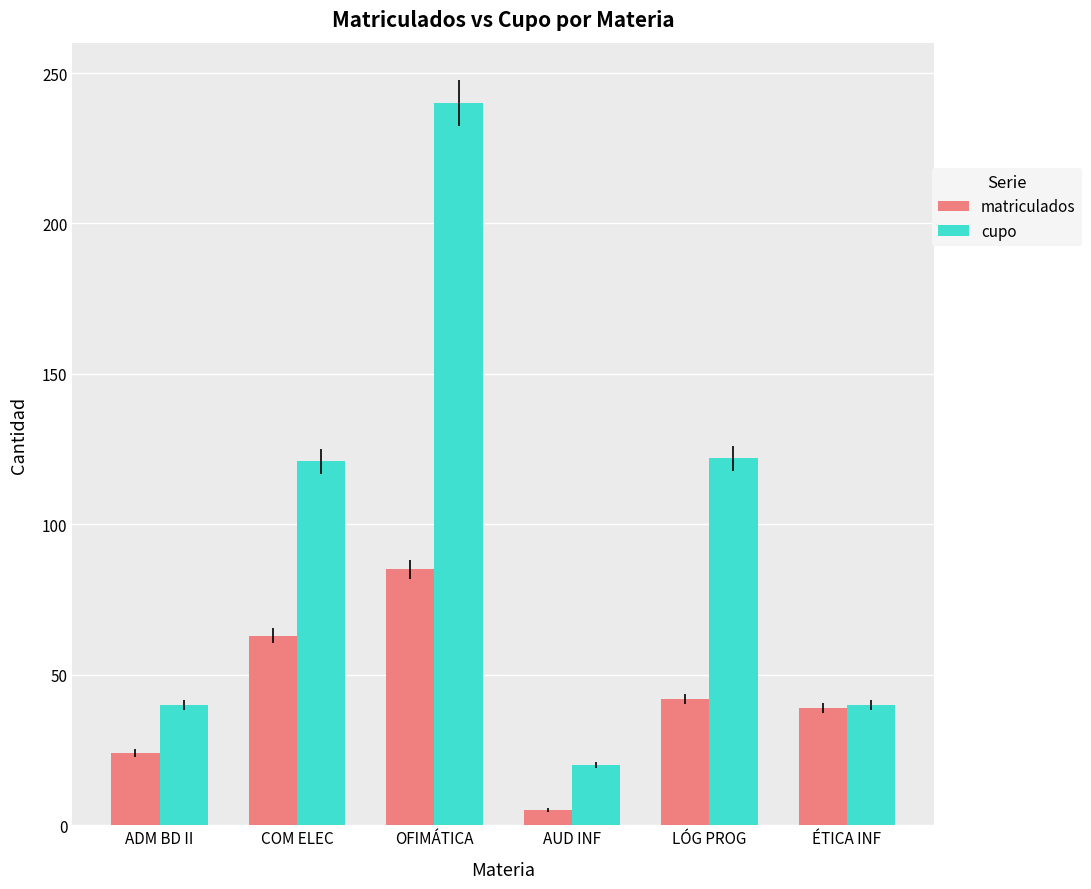

Does the chart contain any negative values?

No